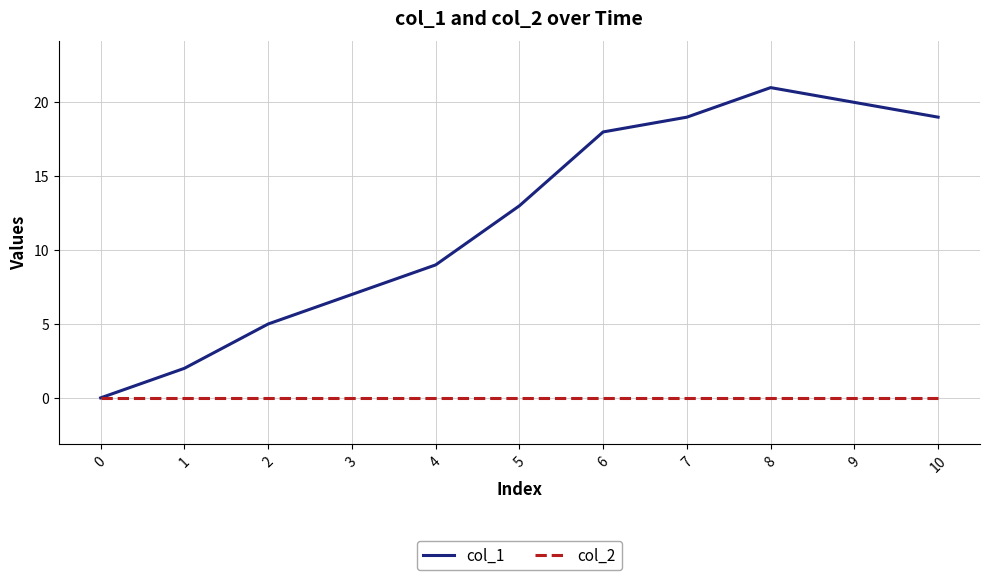

Which series has the largest total across all categories?

col_1